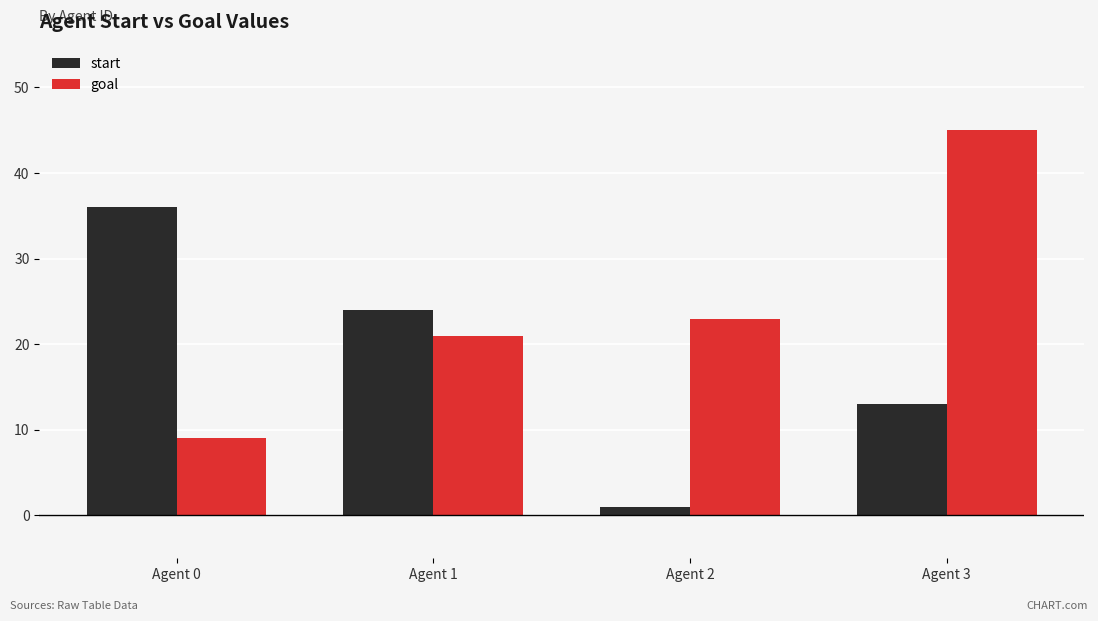

At which label does goal reach its minimum?

Agent 0